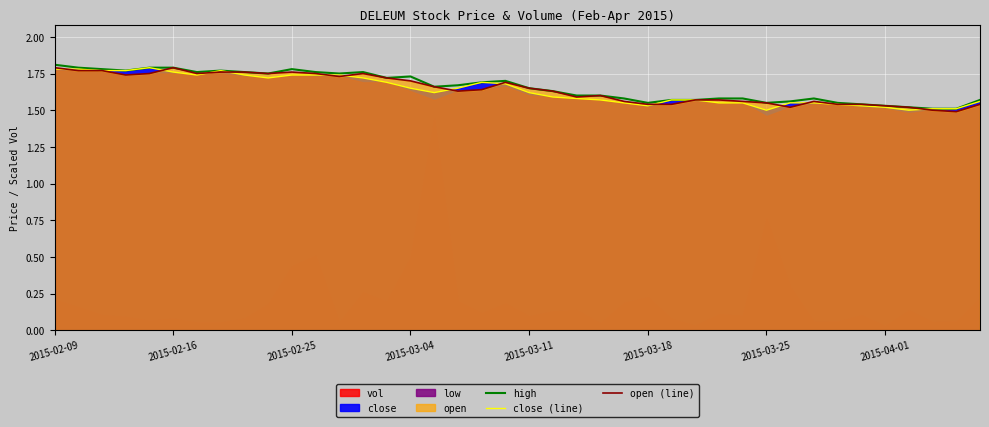

What is the greatest value displayed?

1.8